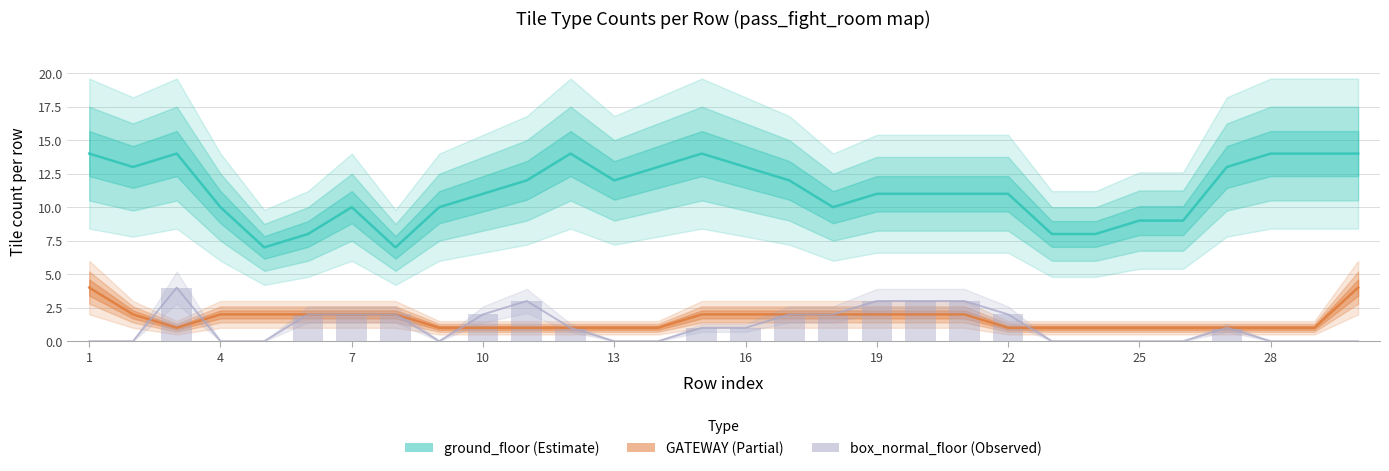

What is the difference between the highest and lowest values at 28?

10